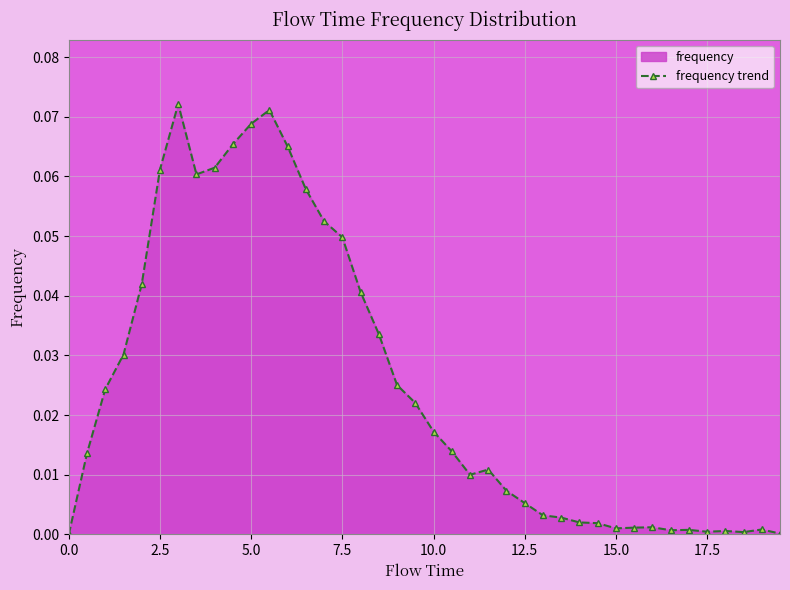

What is the sum of all values?

1.0